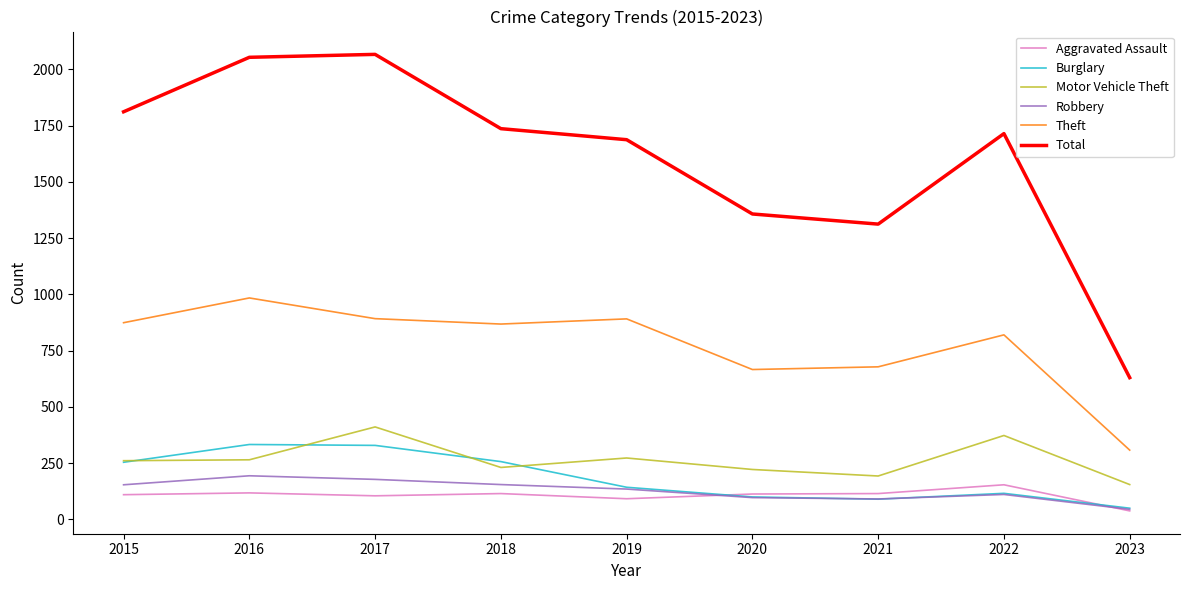

How many values in the Total series are below 1714?

4